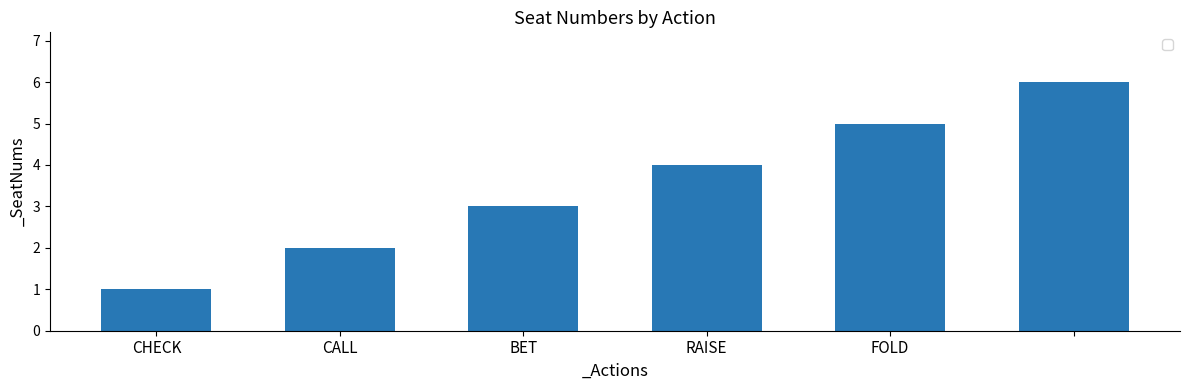

What is the greatest value displayed?

6